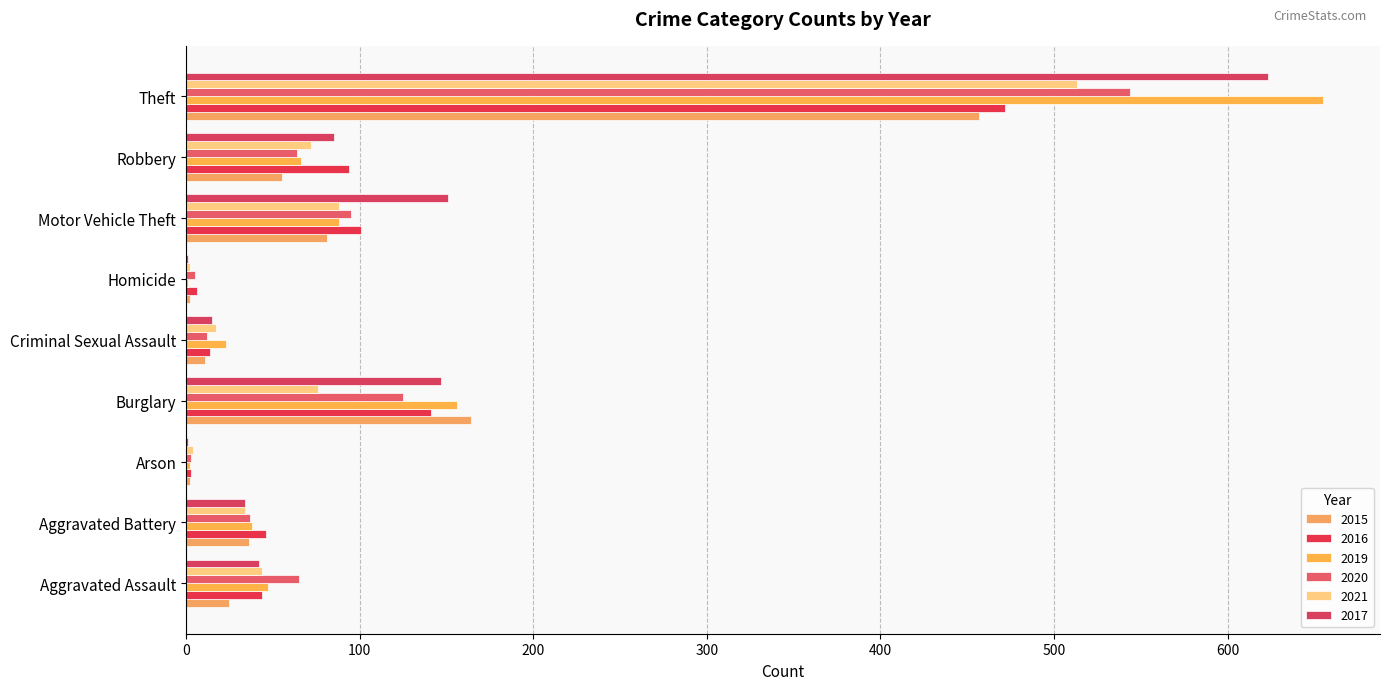

The value of 2020 at Arson is 3. True or false?

True